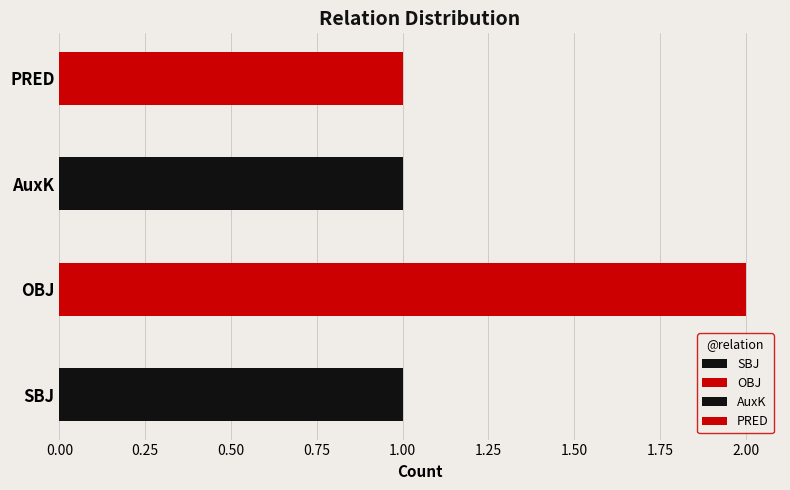

What position from the right is AuxK?

2